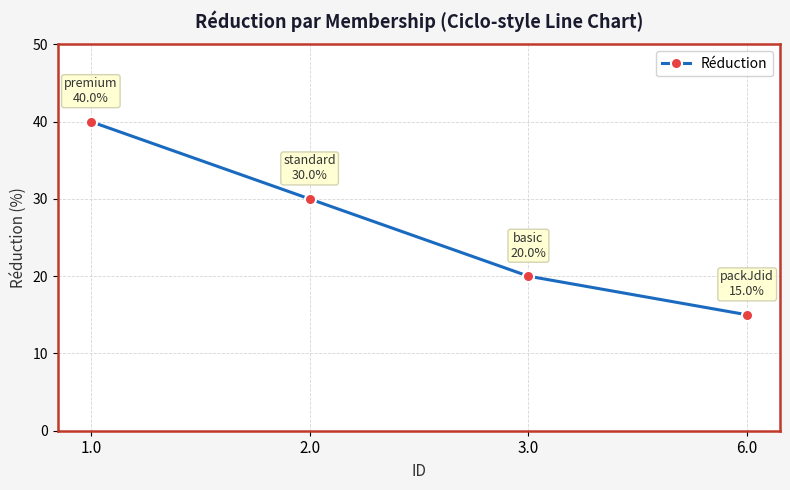

True or false: the data shows 9 at 3.0.

False